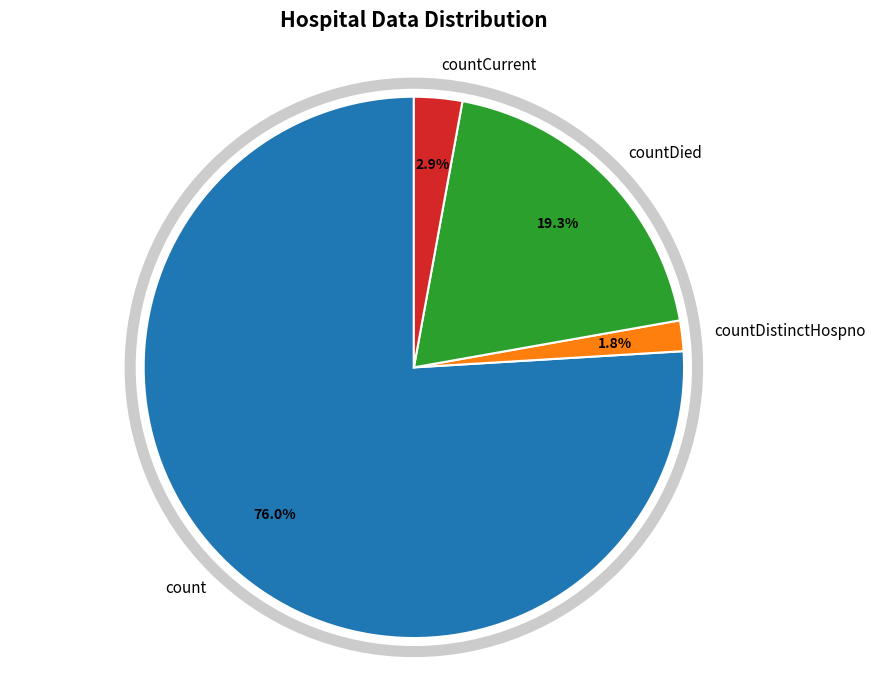

What percentage is the countCurrent slice, to the nearest percent?

3%